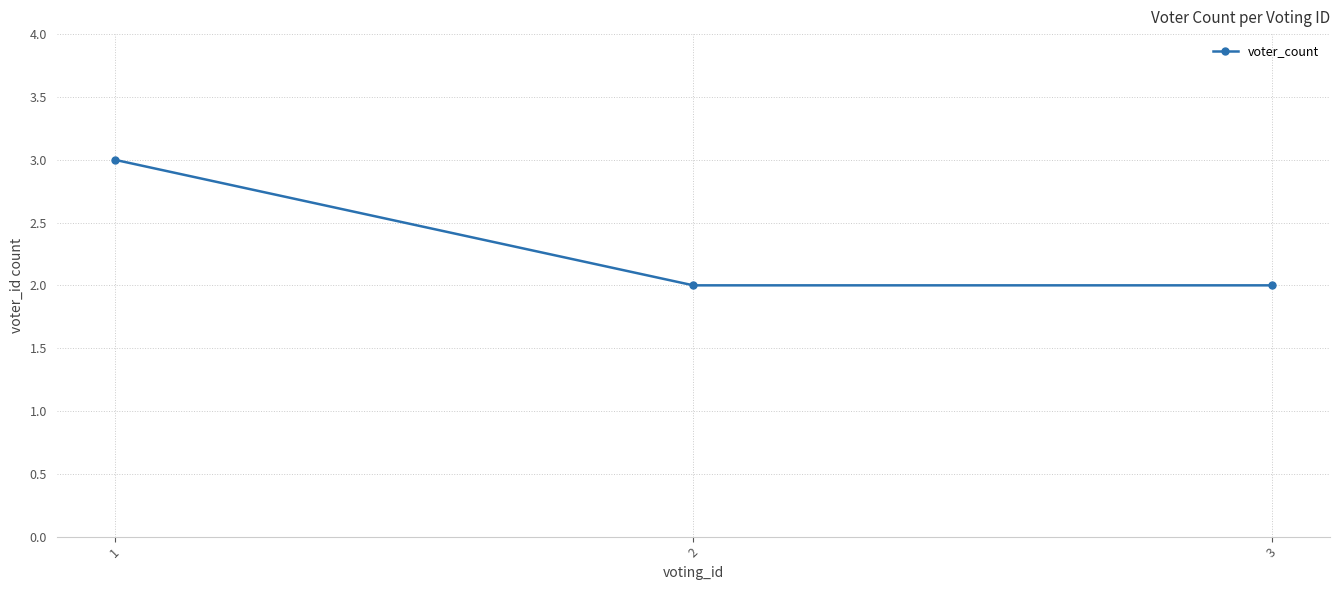

What is the sum of the values at 3 and 1?

5